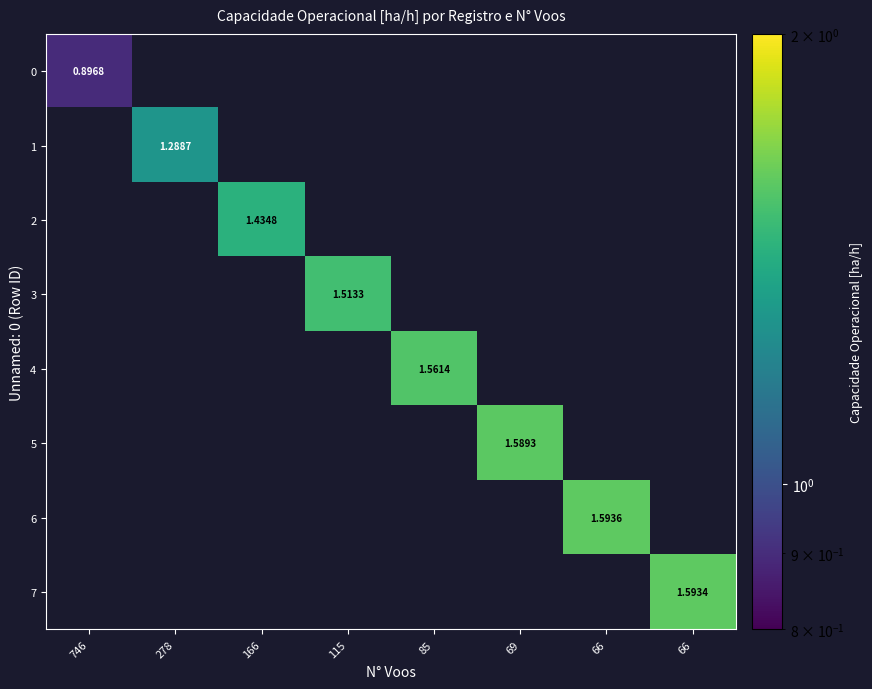

Rank the categories by 2 value from highest to lowest.

746, 278, 166, 115, 85, 69, 66, 66